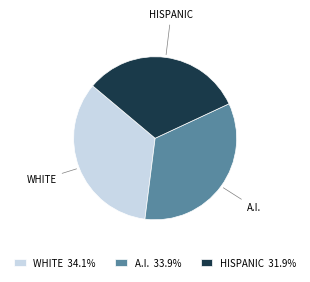

How many segments does this pie chart have?

3